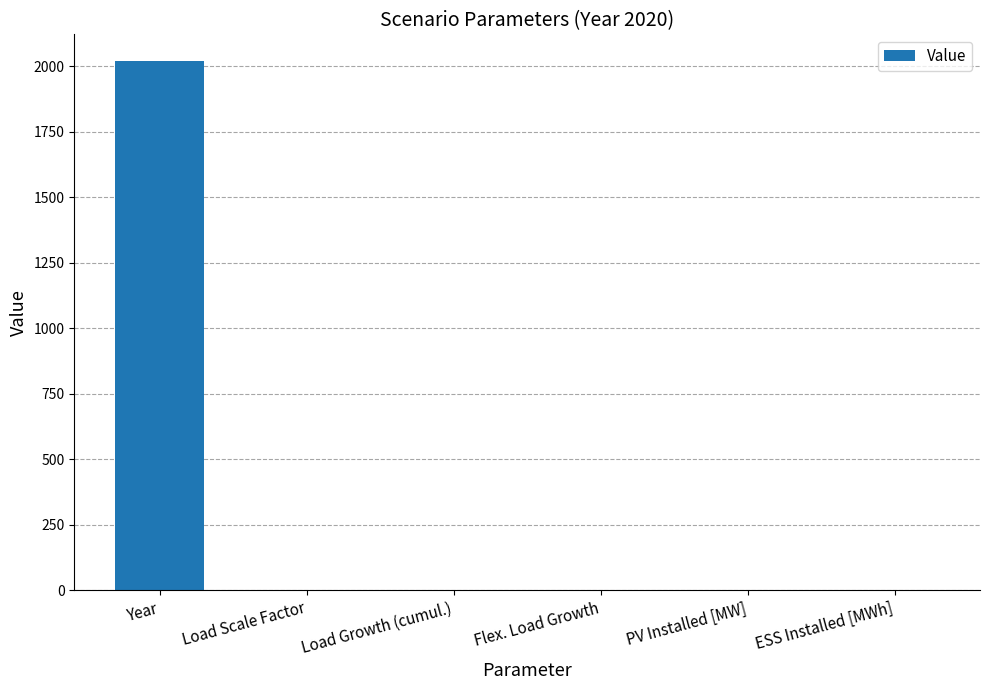

The value at ESS Installed [MWh] is 0. True or false?

True